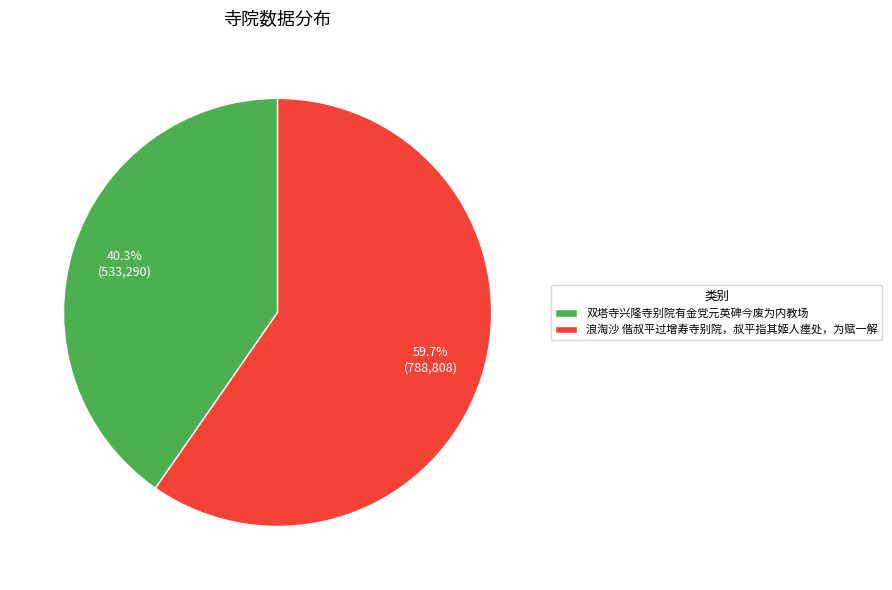

Is it true that 浪淘沙 偕叔平过增寿寺别院，叔平指其姬人瘗处，为赋一解 is 53% of the pie?

False